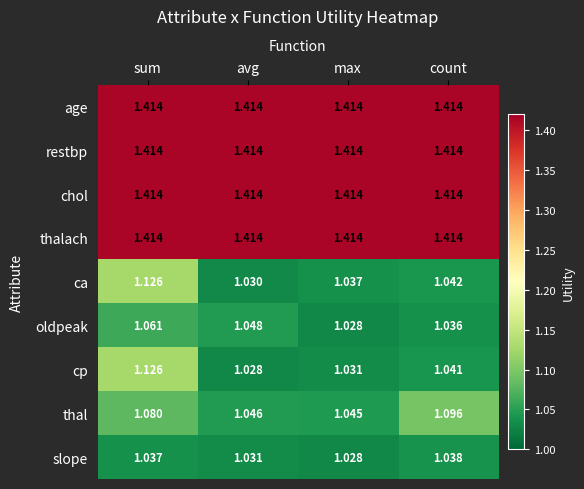

Is the value of cp at count greater than the value of thal at count?

No